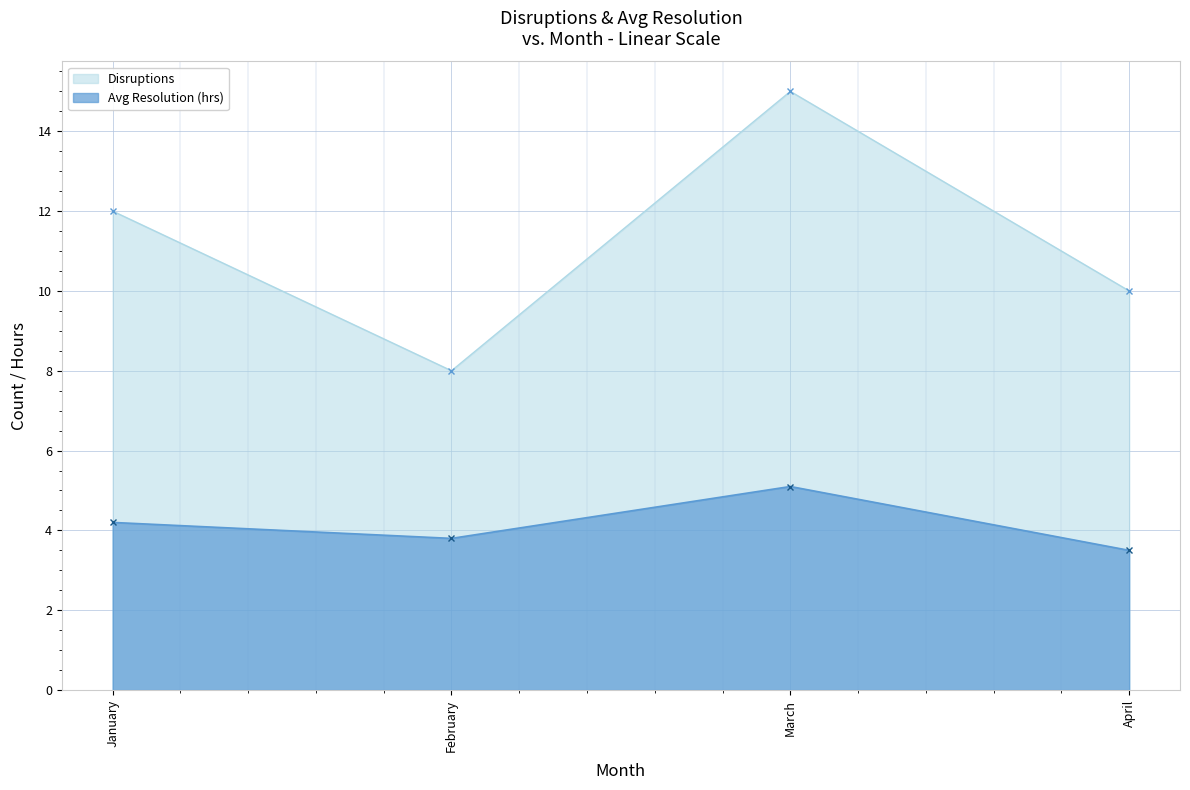

The Avg Resolution (hrs) series shows 0.7 at April. True or false?

False